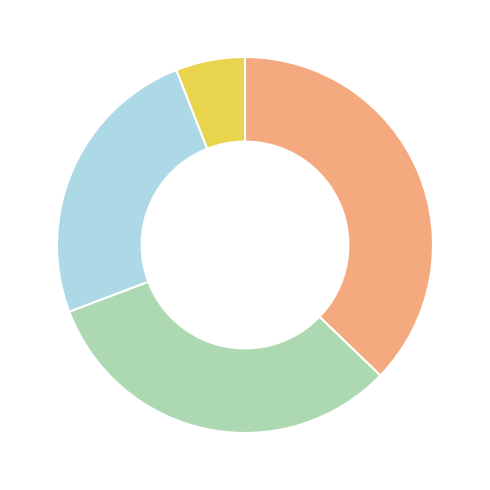

Is there any slice that represents more than half of the pie?

No